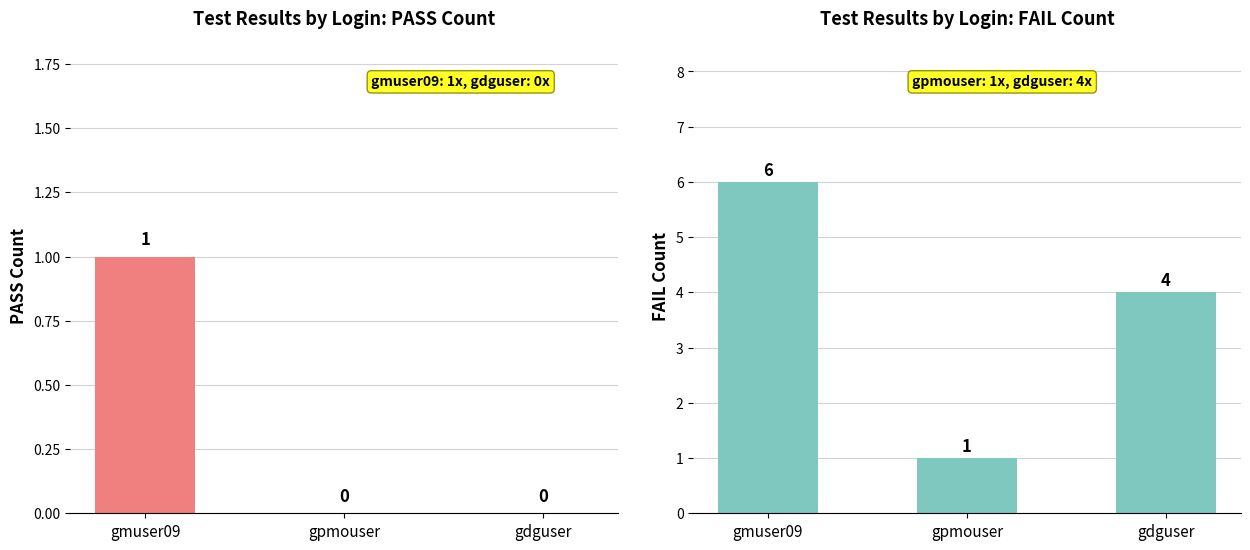

What is the difference between the maximum and minimum values in the FAIL series?

5